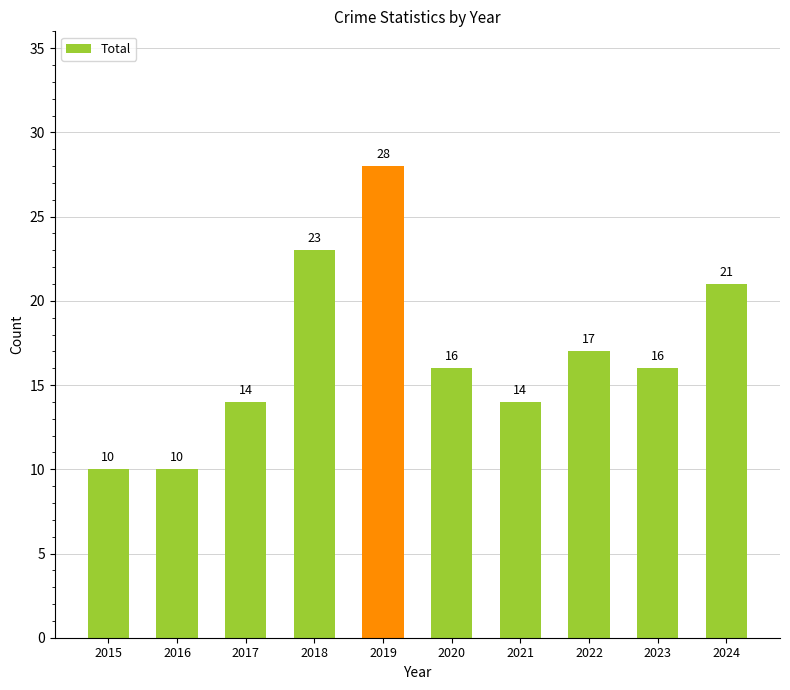

What is the value of the 10th bar from the left?

21